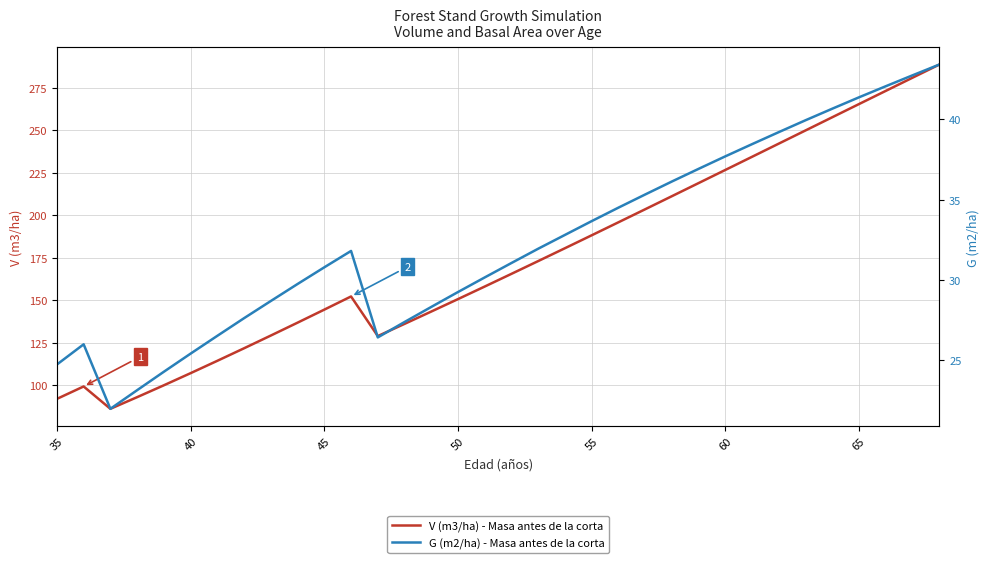

How many data points in G (m2/ha) - Masa antes de la corta are above 31?

18